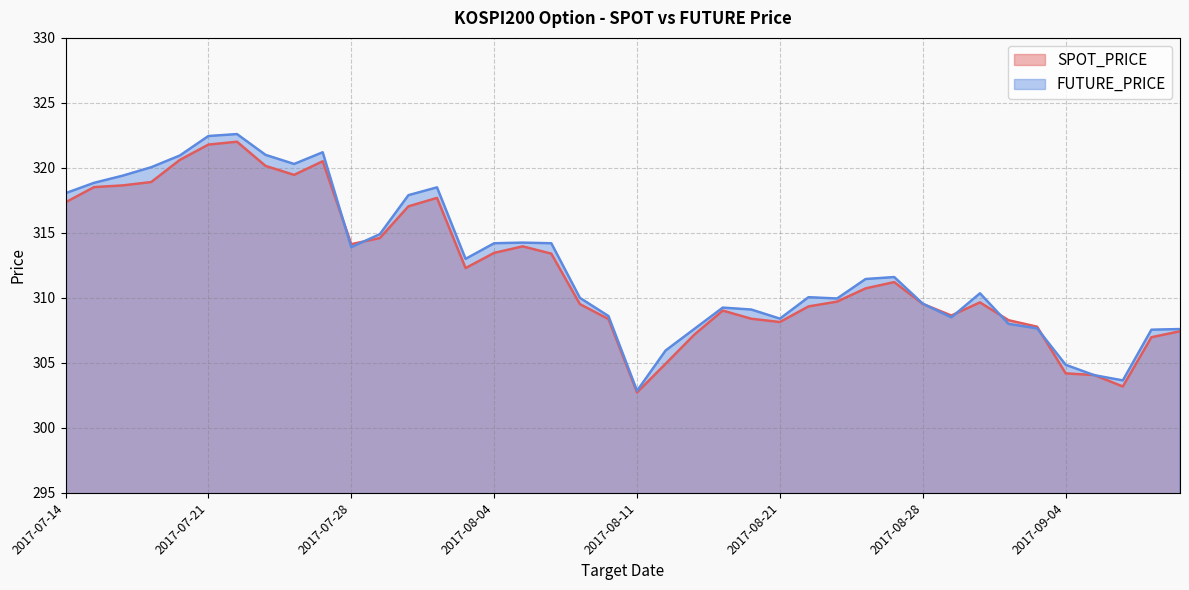

What is the value of the SPOT_PRICE point at the 27th from the left?

309.3